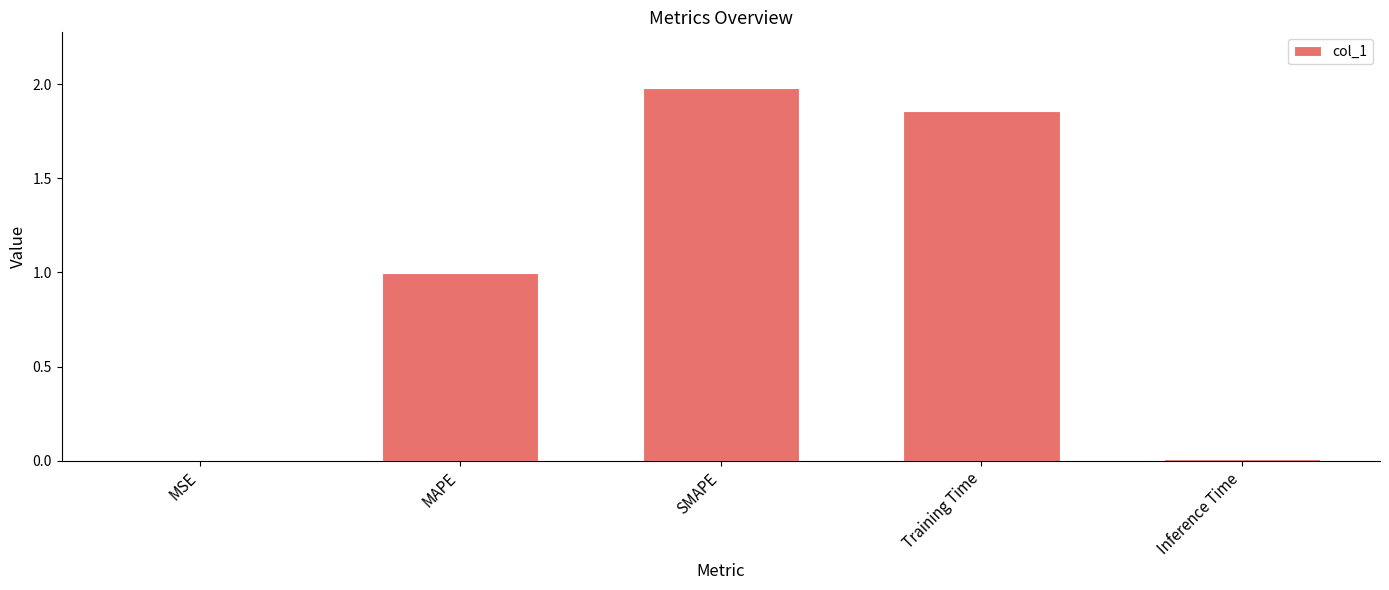

What is the sum of the values at SMAPE and MAPE?

3.0